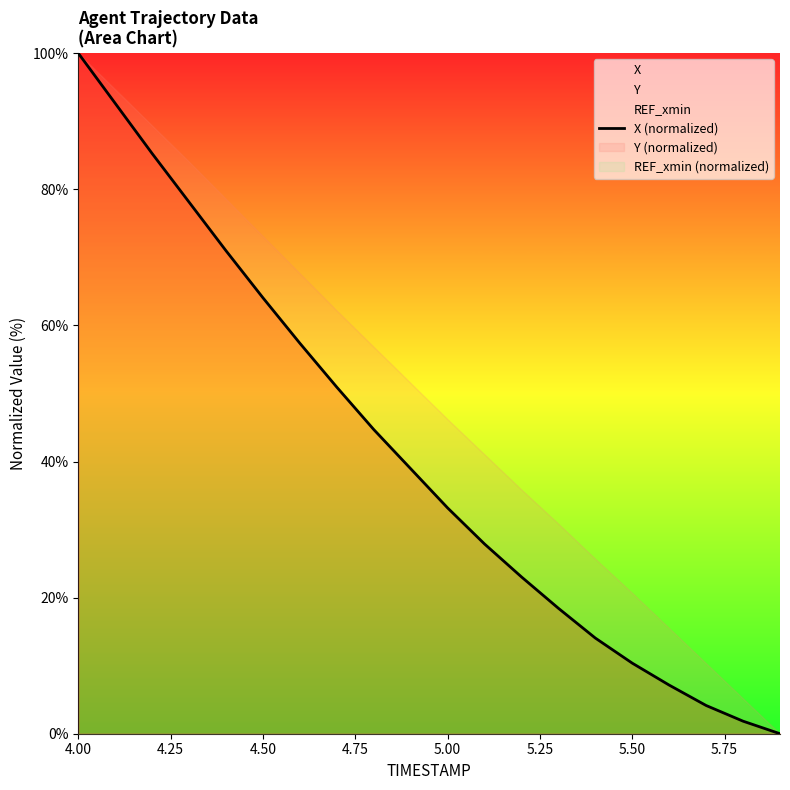

What is the maximum value for X (normalized)?

100.0